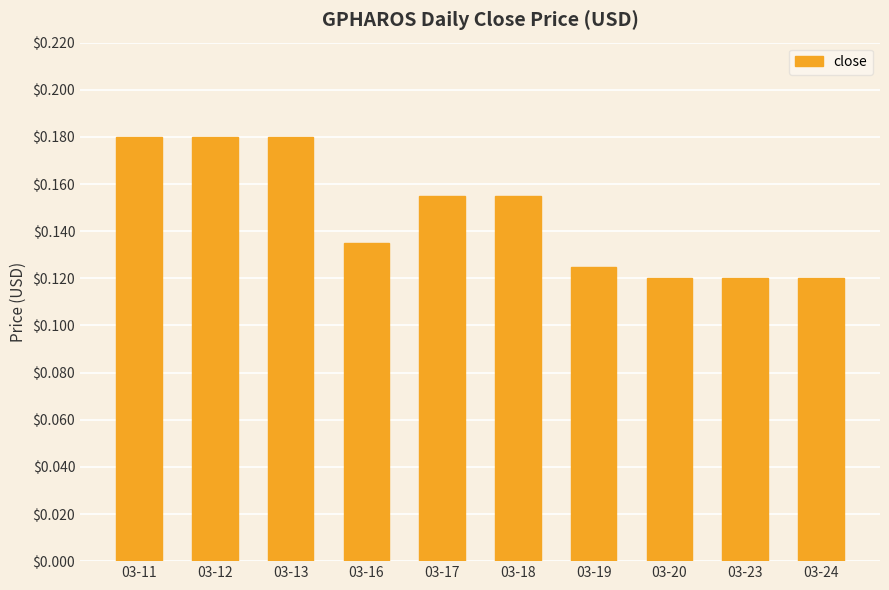

Count the values in the range 0 to 1.

10